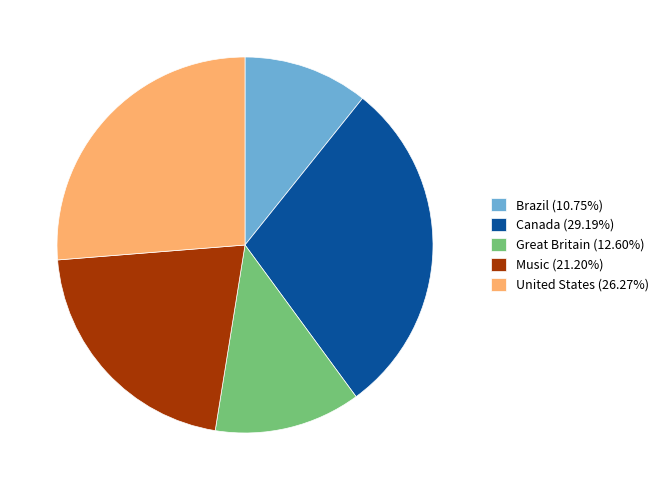

Is there any slice that represents more than half of the pie?

No